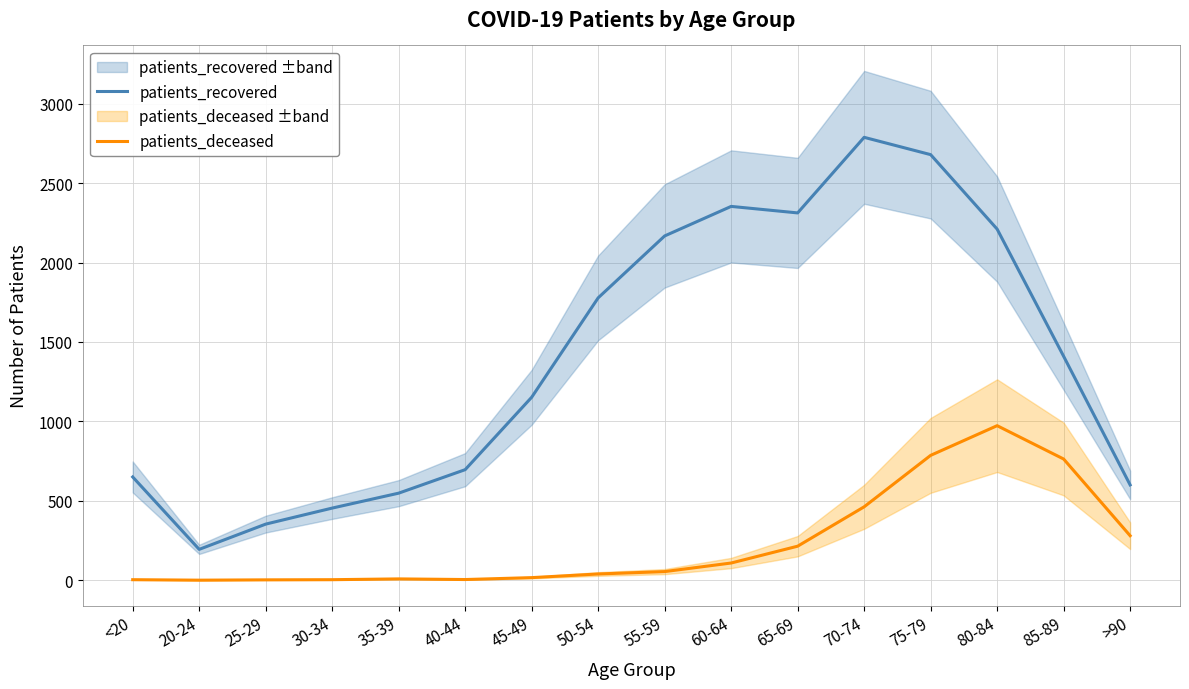

Reading left to right, what are all the values shown in this chart?

patients_recovered: 650	194	353	454	548	696	1152	1778	2168	2354	2313	2789	2680	2211	1410	600
patients_deceased: 3	0	2	3	8	4	16	39	54	108	214	462	786	973	763	280